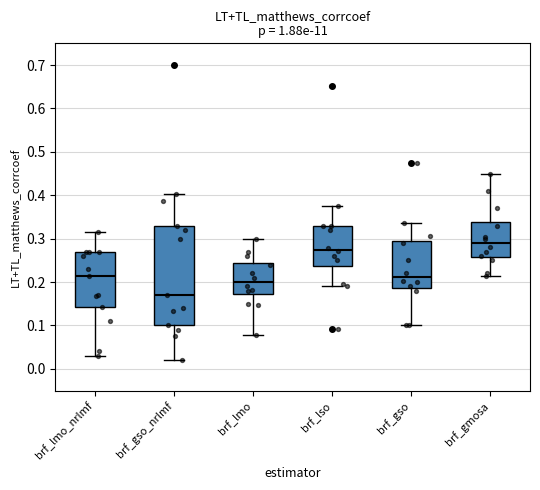

Which box is the tallest, from its lower edge to its upper edge?

brf_gso_nrlmf